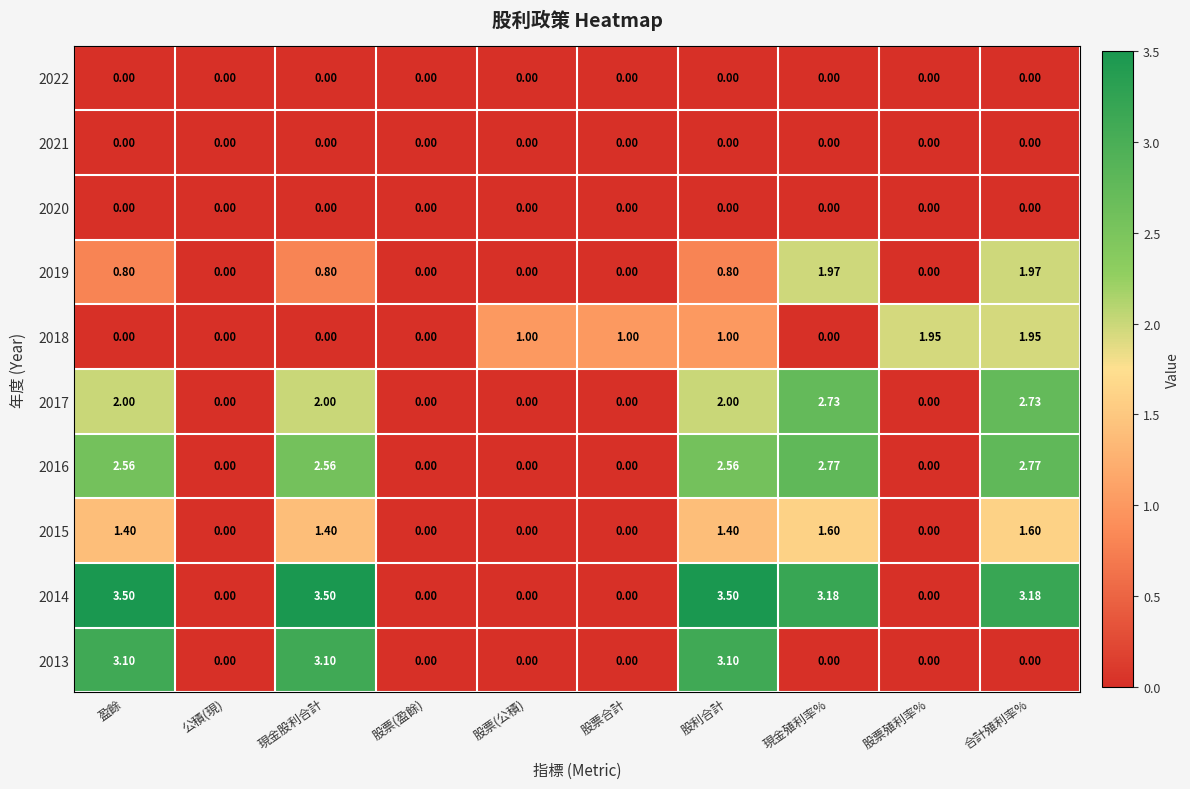

At which category is the sum across all series the highest?

股利合計